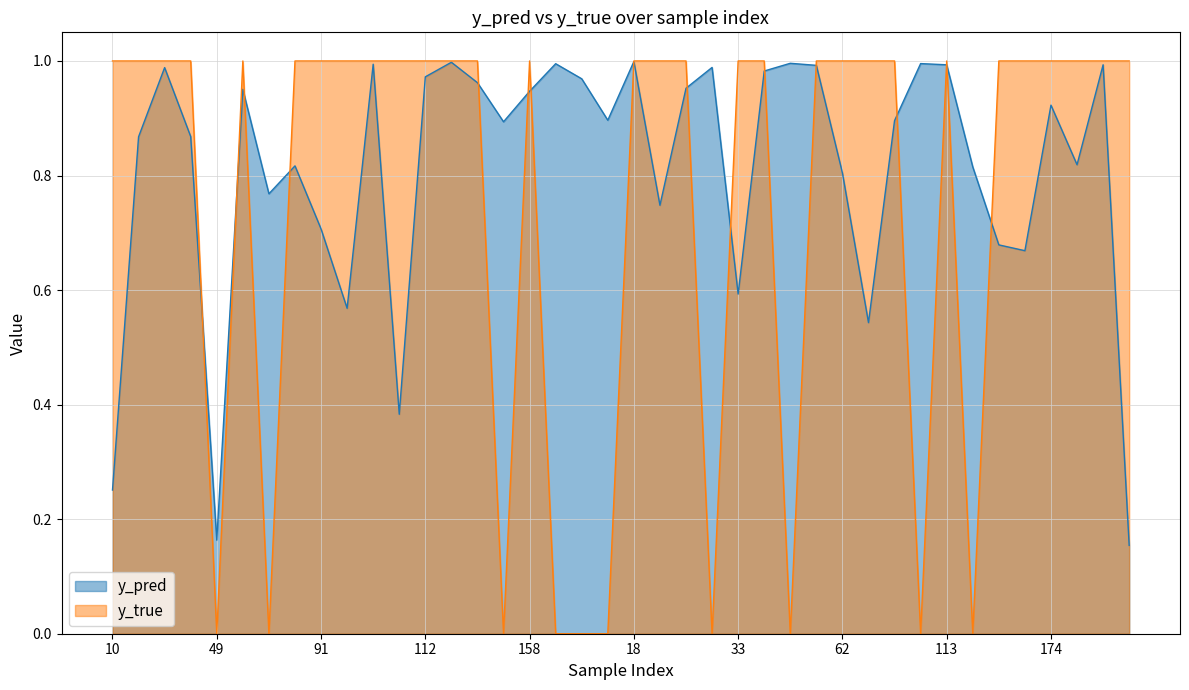

List the series in order of their overall mean, highest first.

y_pred, y_true